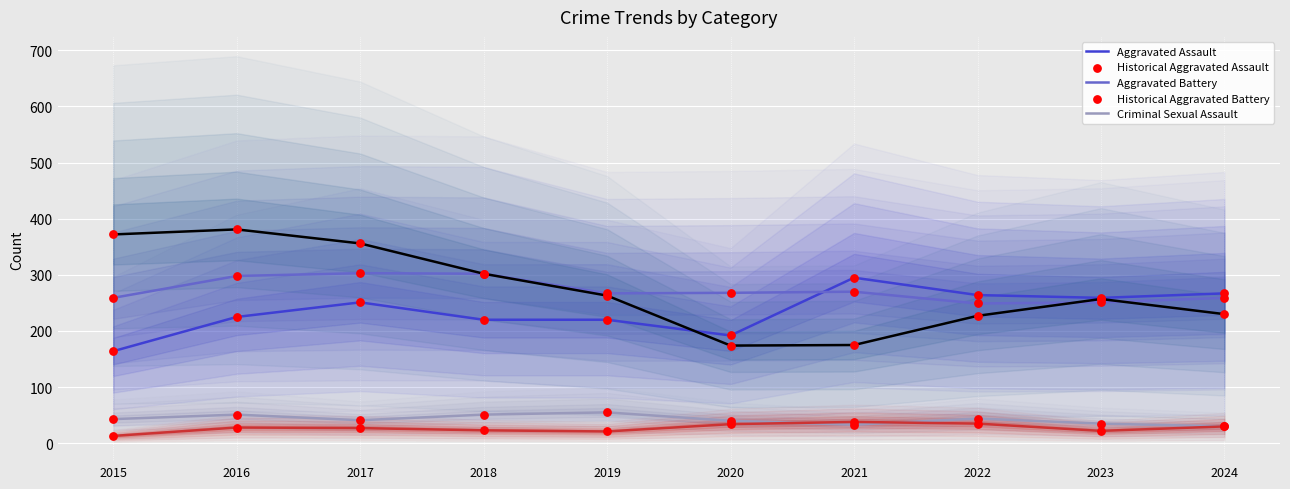

Which series contains the highest Y value?

Robbery